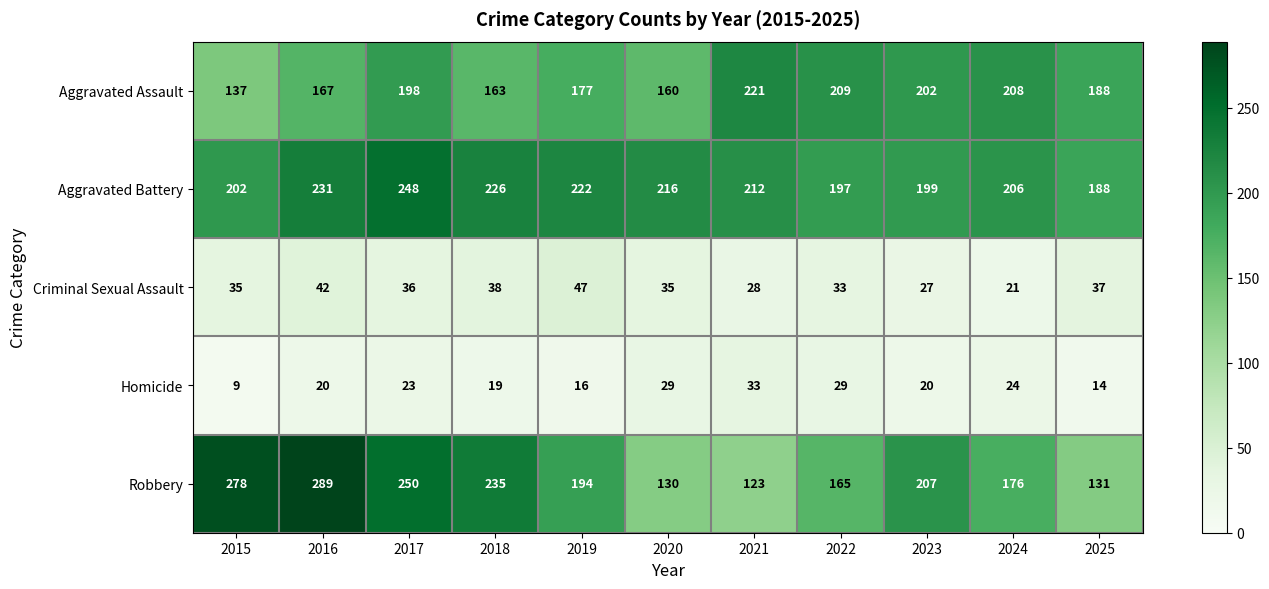

Rank the series at 2020 from highest to lowest value.

Aggravated Battery, Aggravated Assault, Robbery, Criminal Sexual Assault, Homicide